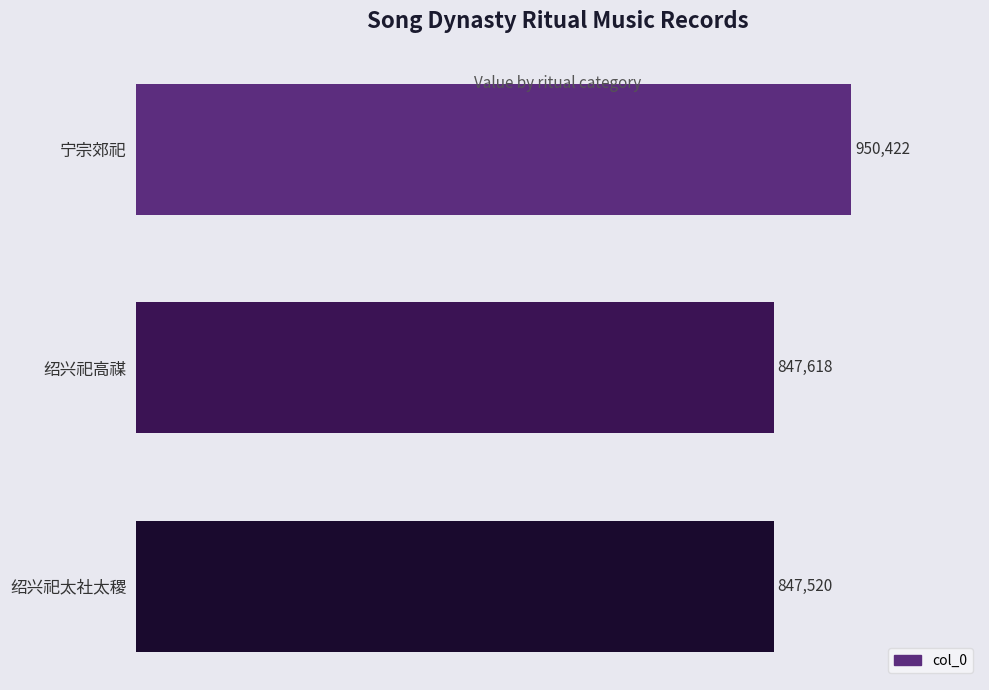

What is the difference between the maximum and minimum values?

102902